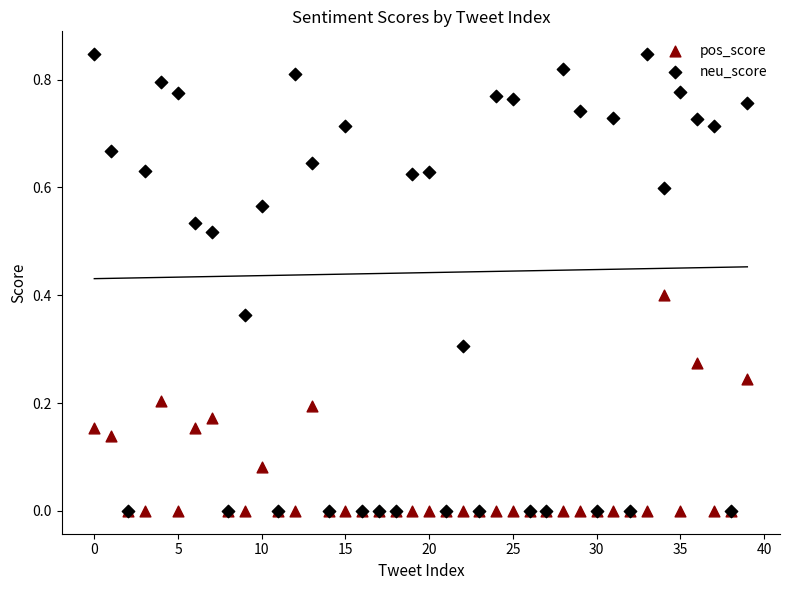

Which series has the largest Y range (max minus min)?

neu_score